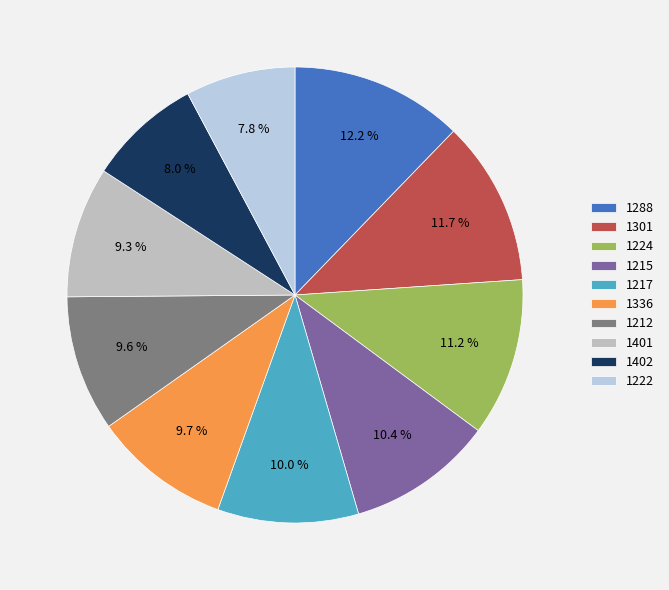

What percentage is the 1301 slice, to the nearest percent?

12%